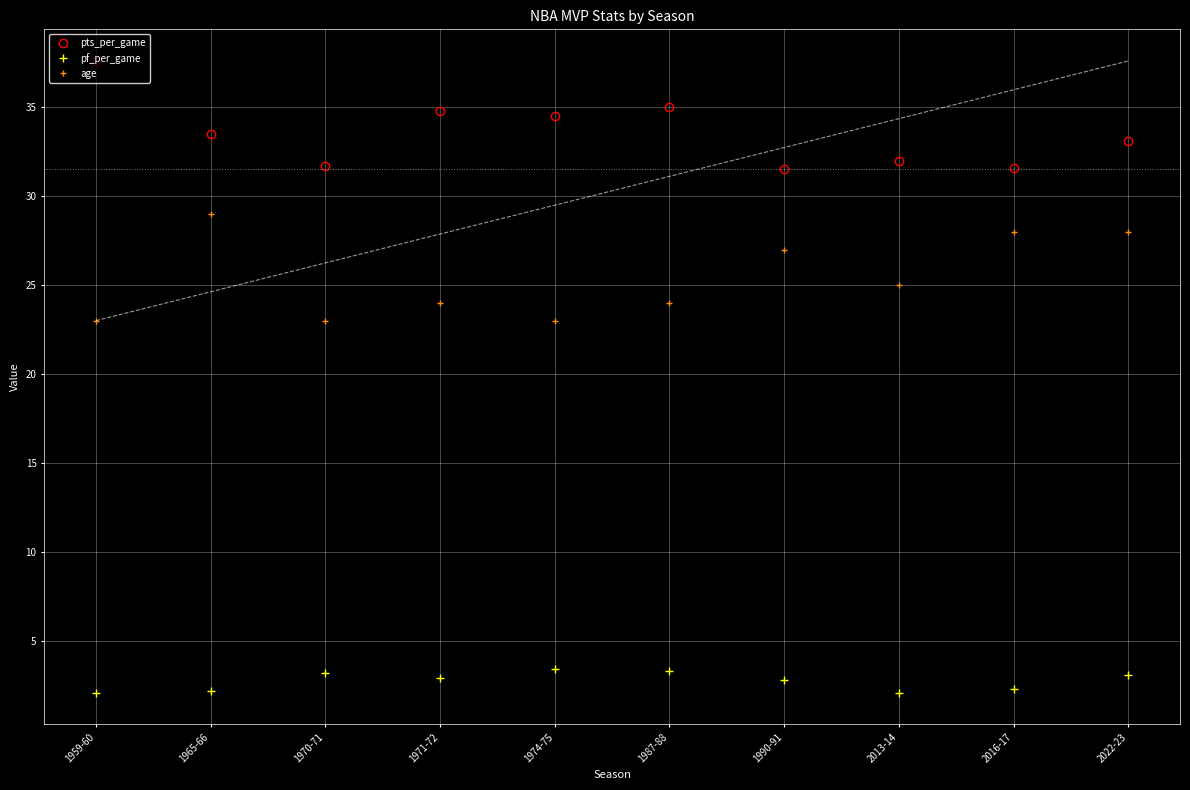

Where does the age series first go above 25?

1965-66